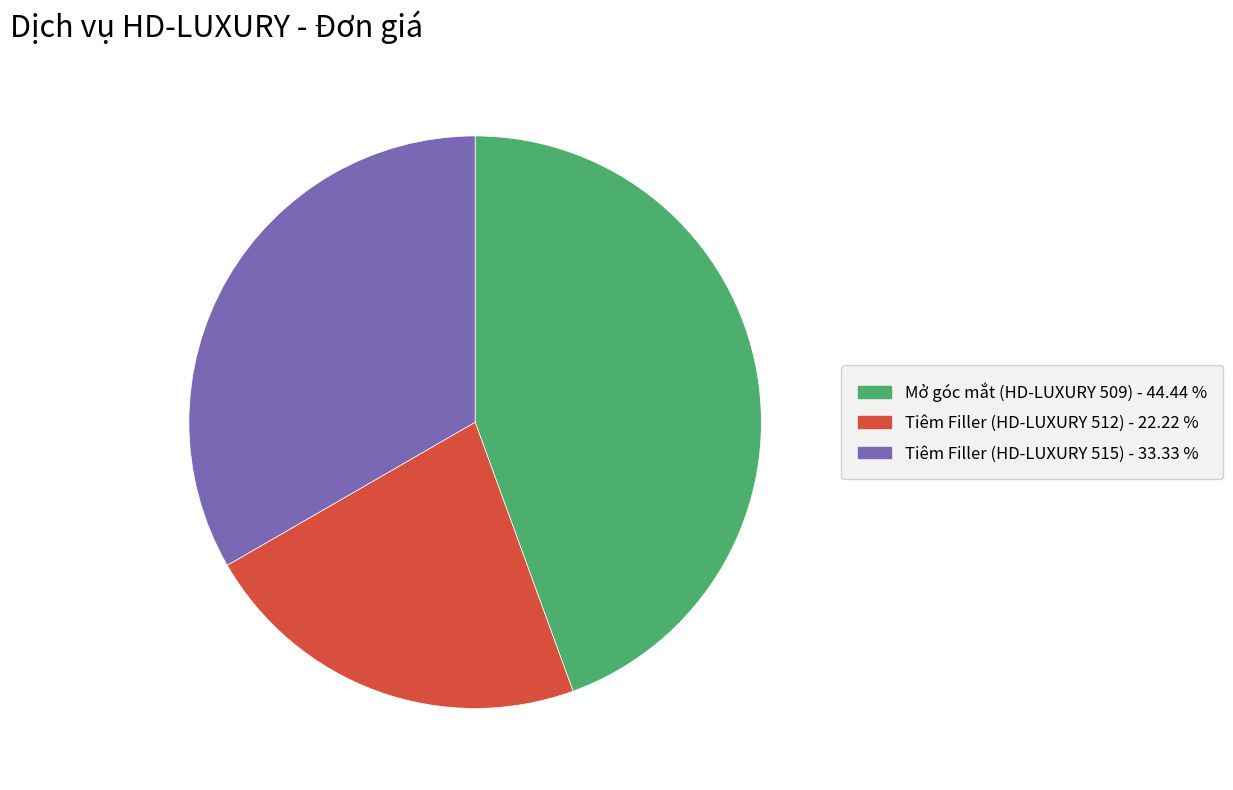

What is the largest slice in the pie chart?

Mở góc mắt (HD-LUXURY 509)